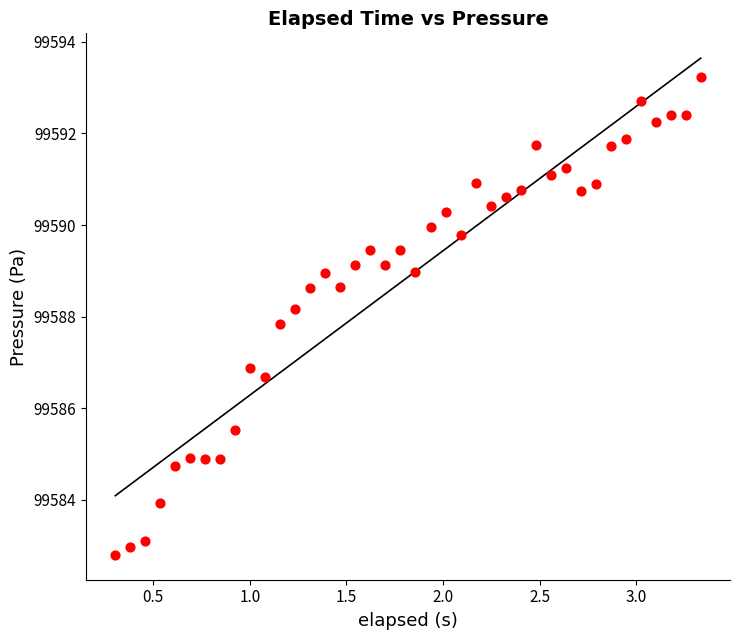

What is the range of Y values (max minus min)?

10.4